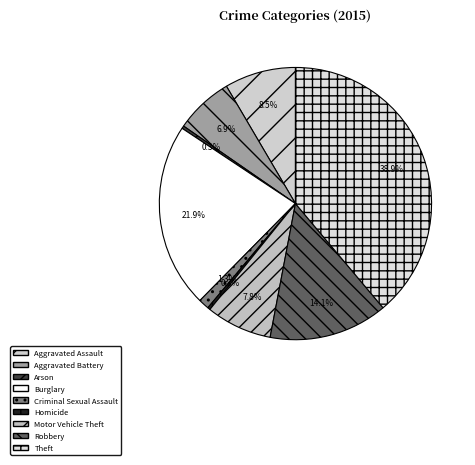

Does Theft represent more than half of the total?

No